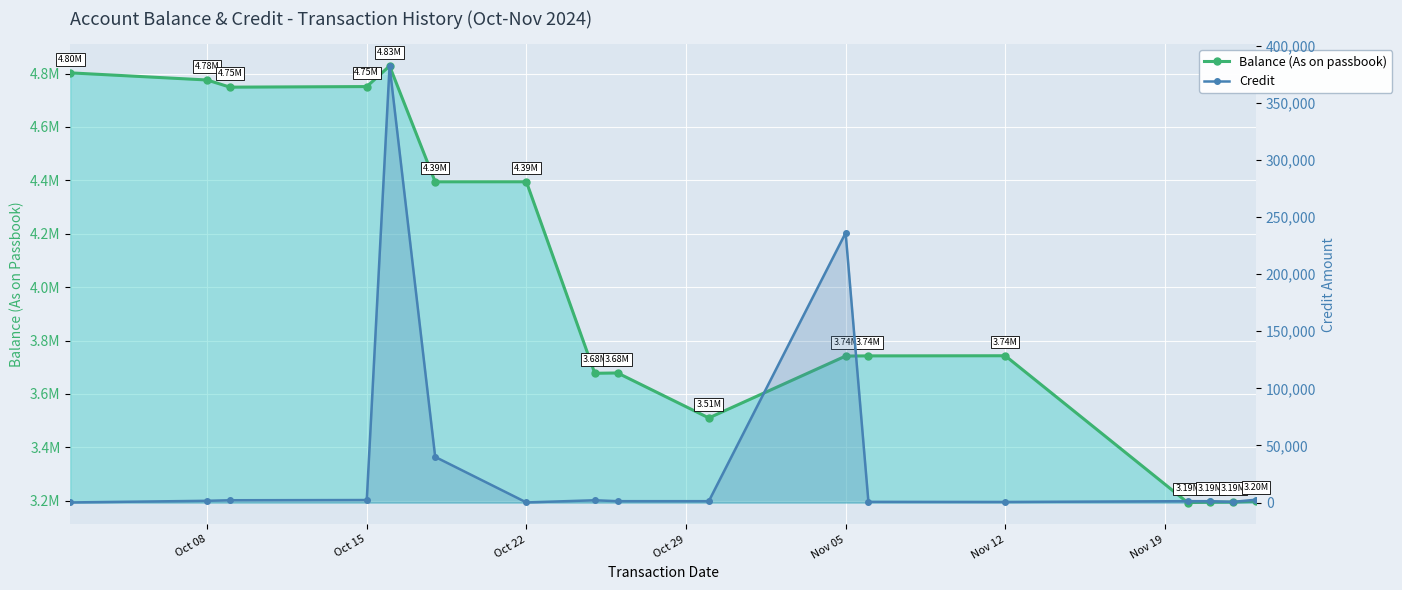

What position from the left is Nov 12?

13